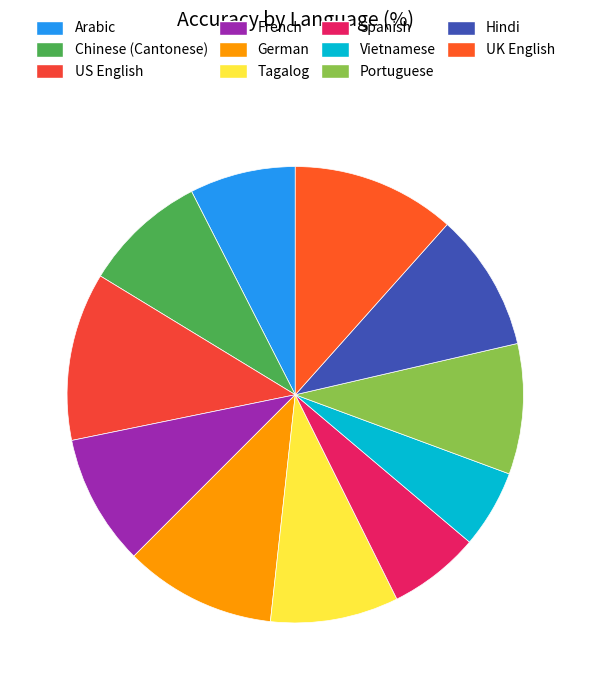

What is the ratio of the value at Hindi to the value at Arabic?

1.3